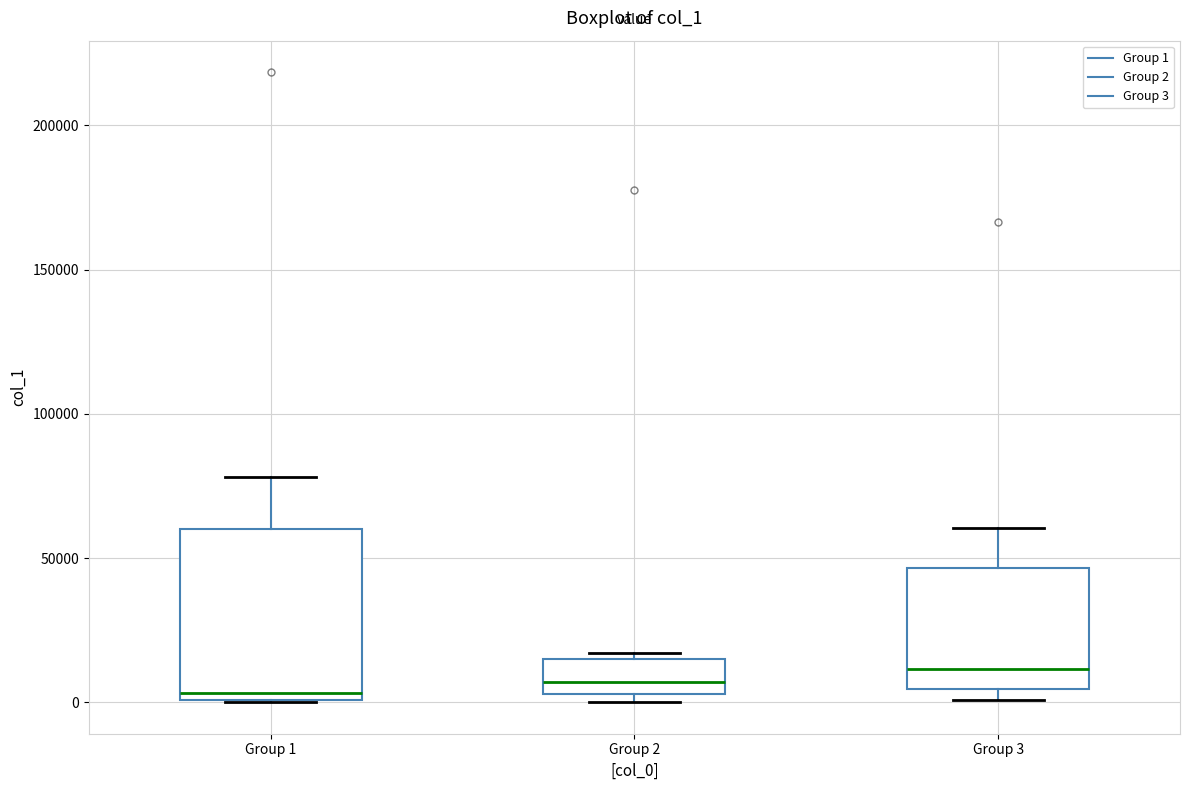

Reading left to right, transcribe this box plot: for each box, give where its median line is, the range the box spans, and where its two whiskers end, as read against the y-axis. The values are not printed on the chart, so give them approximately, as read against the axis.

Group 1: median 5000, box 0 to 60000, whiskers 0 to 80000
Group 2: median 5000 (just above the box's lower edge), box 5000 to 15000, whiskers 0 to 15000 (just above the box's upper edge)
Group 3: median 10000, box 5000 to 45000, whiskers 0 to 60000